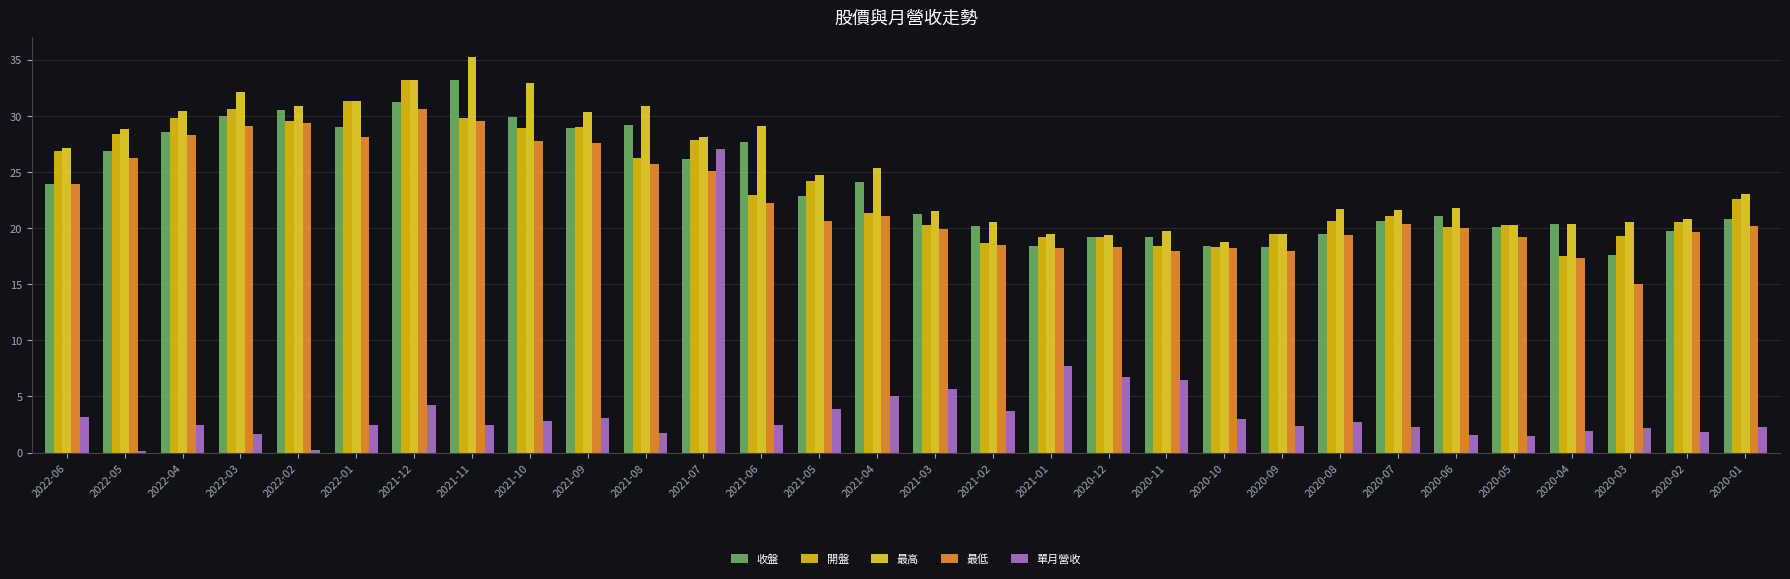

Which category has the highest value in the 最高 series?

2021-11